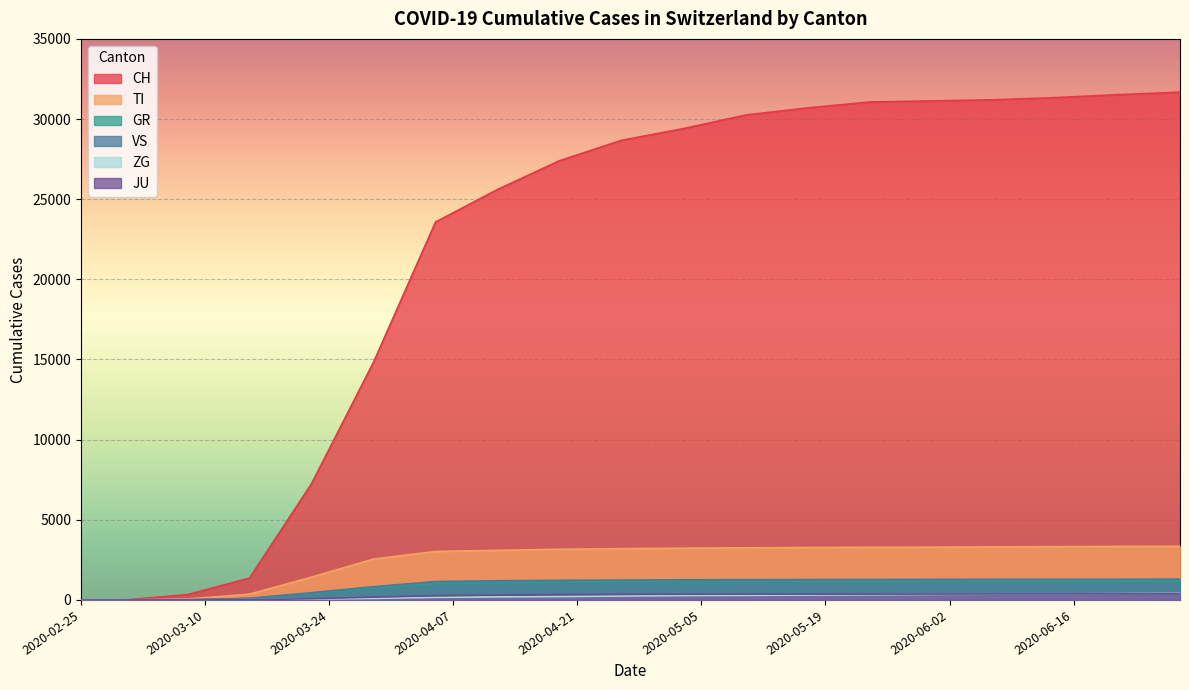

What is the difference between the maximum and minimum values in the VS series?

1297